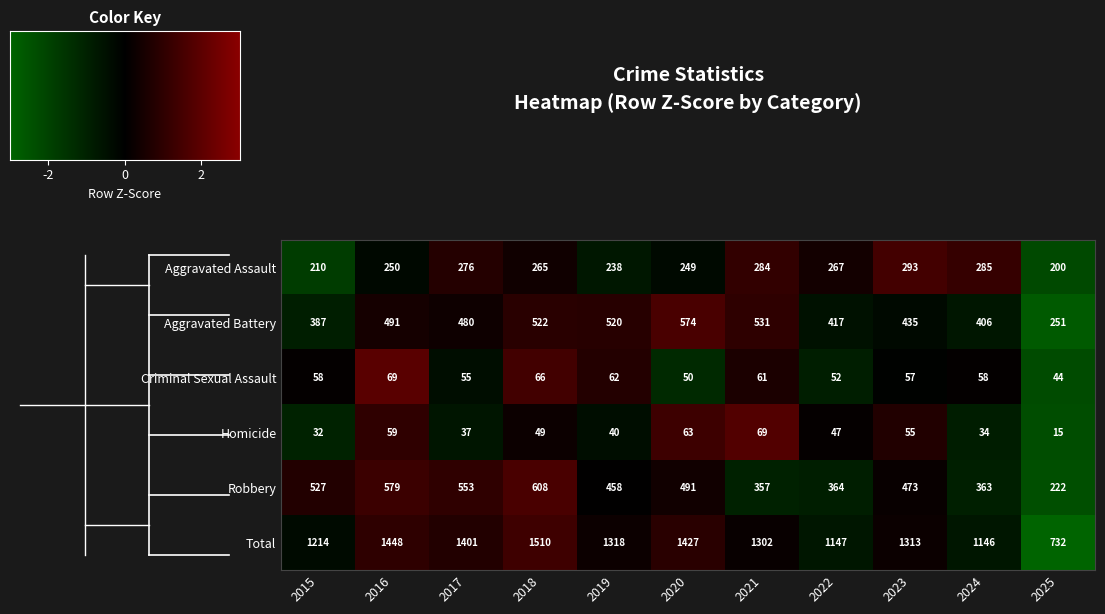

Between 2017 and 2020, which series saw the biggest shift?

Aggravated Battery